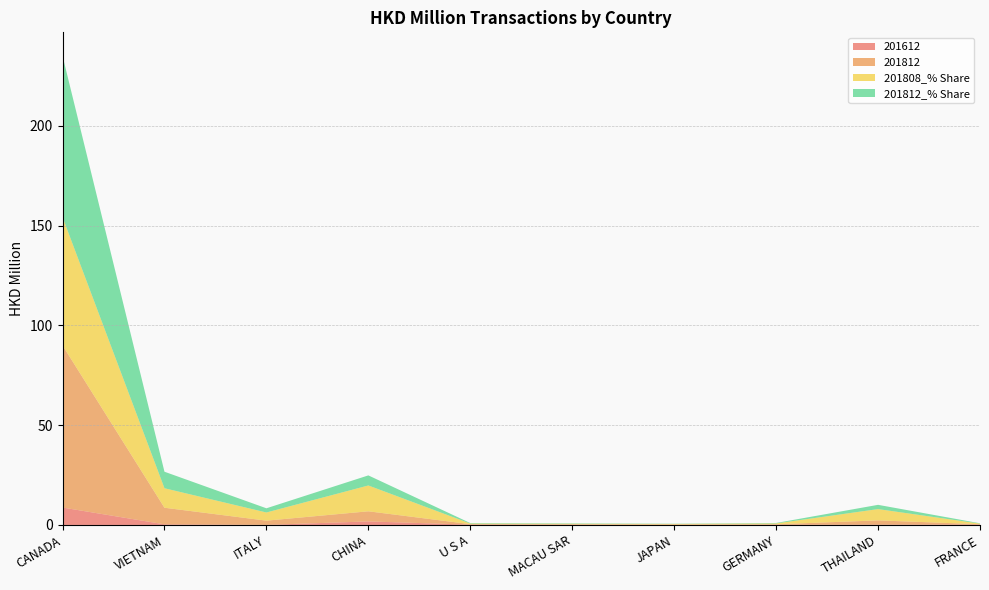

Reading left to right, transcribe all the data shown in this chart.

201612: 8.7	0.3	0.0	1.8	0.2	0.1	0.1	0.1	0.1	0.2
201812: 81.2	8.3	2.1	5.1	0.2	0.2	0.1	0.2	2.1	0.2
201808_% Share: 64.3	9.8	4.1	12.9	0.3	0.3	0.3	0.4	5.7	0.3
201812_% Share: 80.8	8.3	2.1	5.0	0.2	0.2	0.1	0.2	2.1	0.2